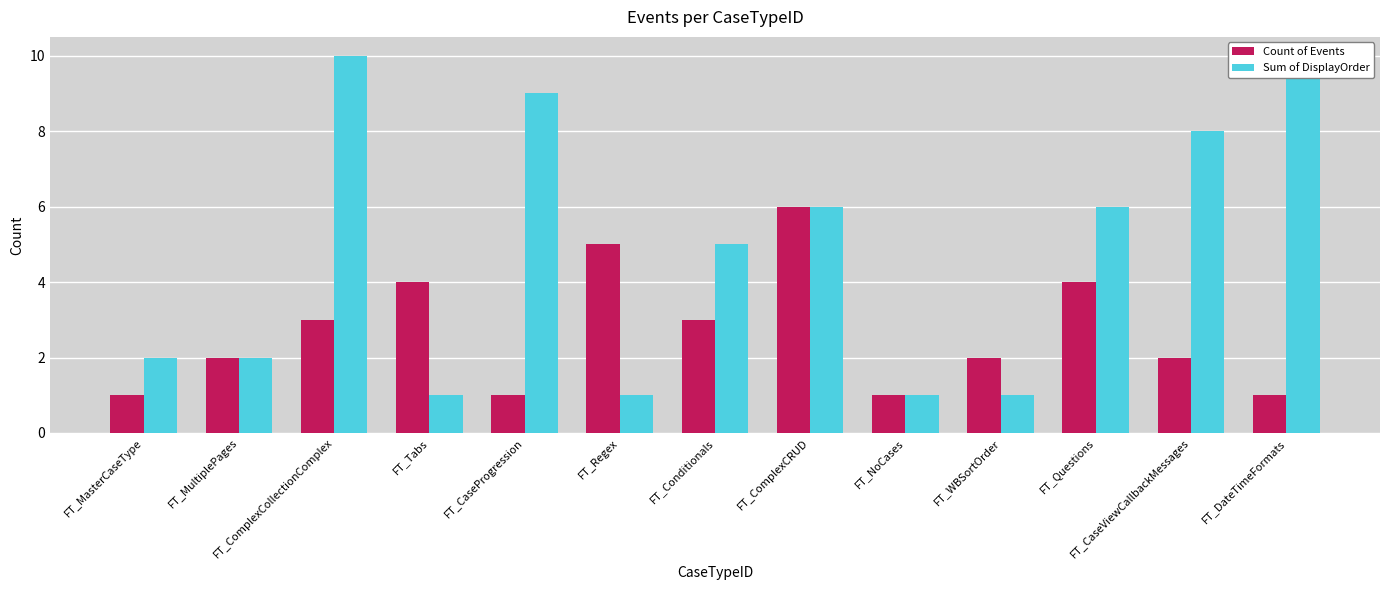

What is the total value across all series at FT_ComplexCRUD?

12